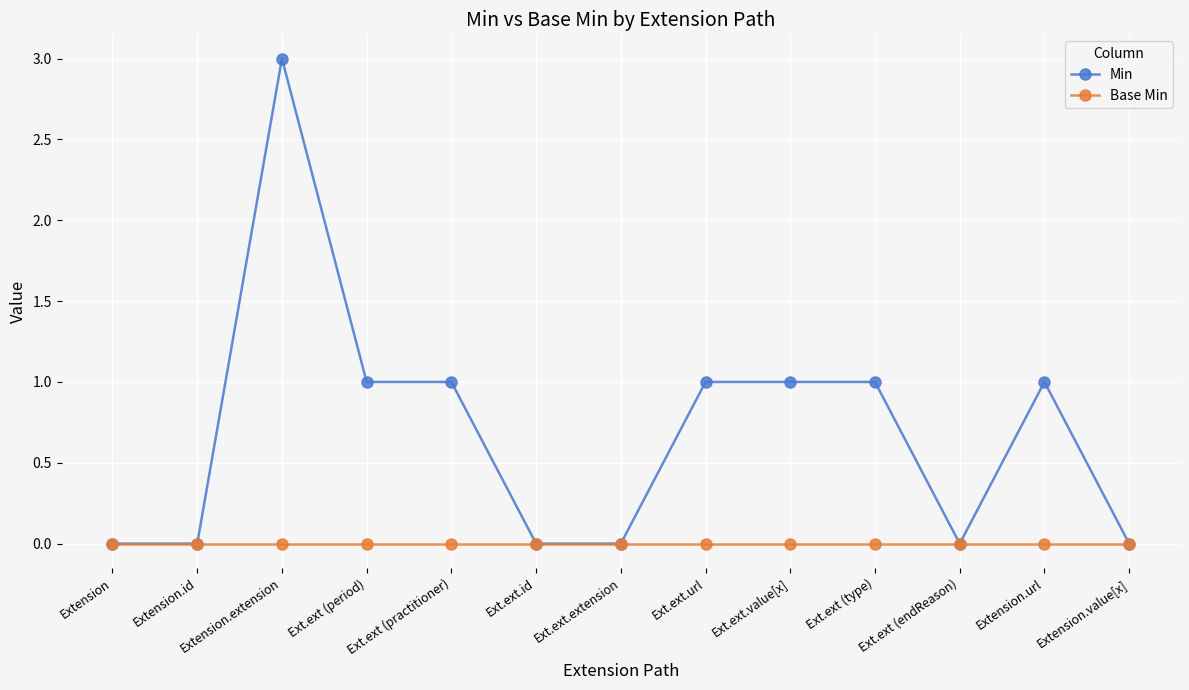

At which category is the sum across all series the highest?

Extension.extension